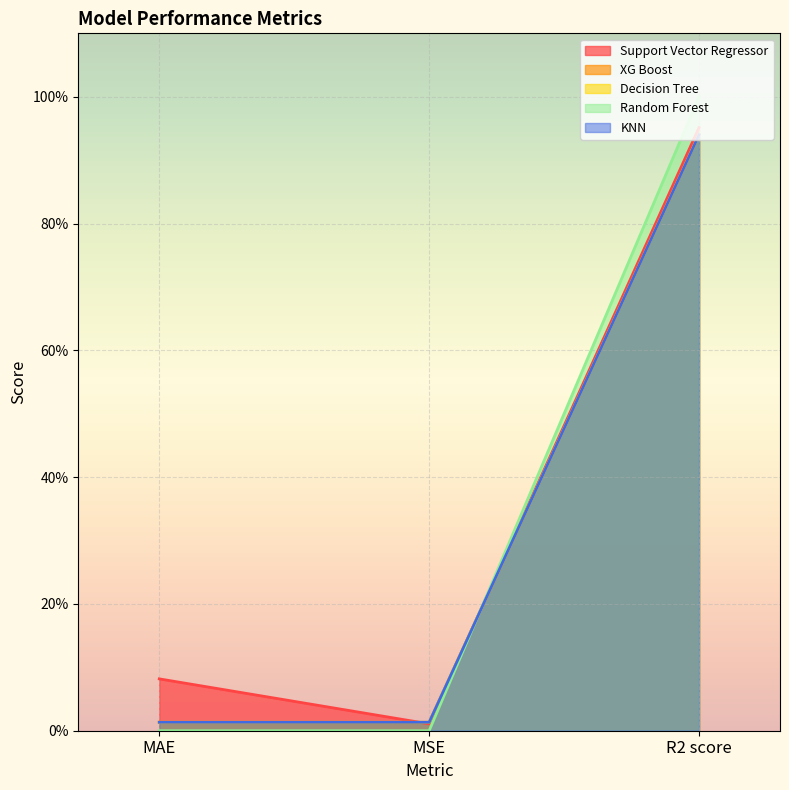

Reading left to right, list all the values displayed in this chart.

Support Vector Regressor: 0.1	0.0	1.0
XG Boost: 0.0	0.0	0.9
Decision Tree: 0.0	0.0	0.9
Random Forest: 0.0	0.0	1.0
KNN: 0.0	0.0	0.9